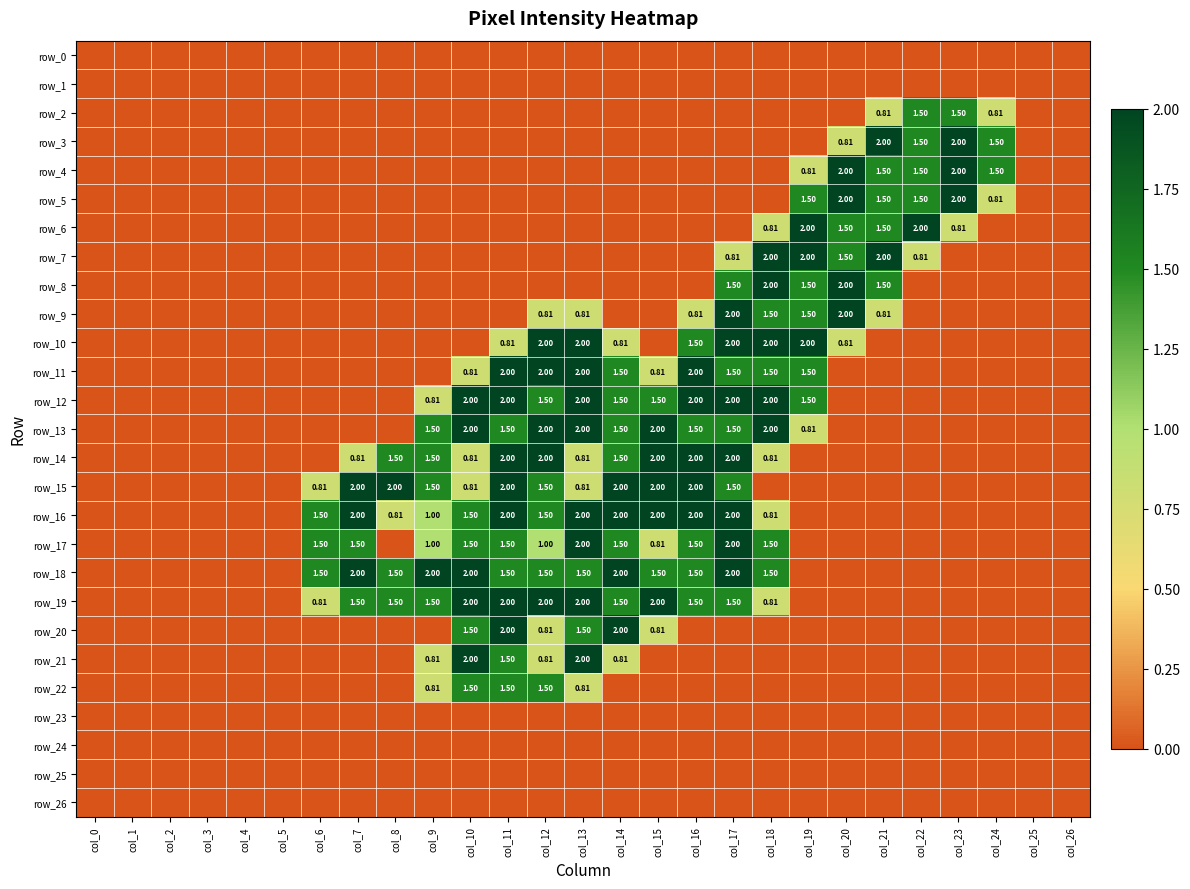

True or false: row_24 has a value of 0.0 at col_22.

True